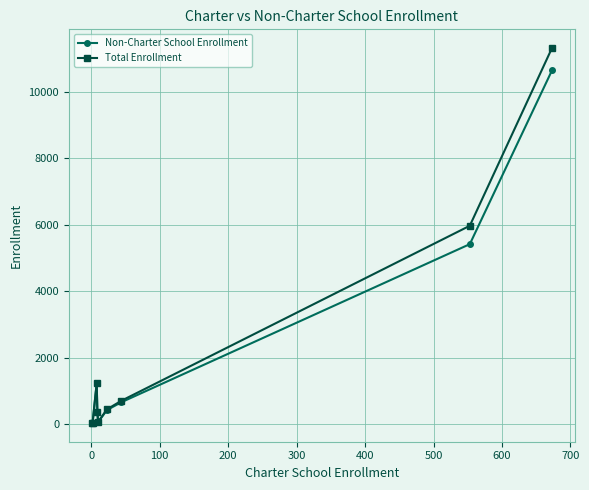

What are all the series names shown in the legend?

Non-Charter School Enrollment, Total Enrollment